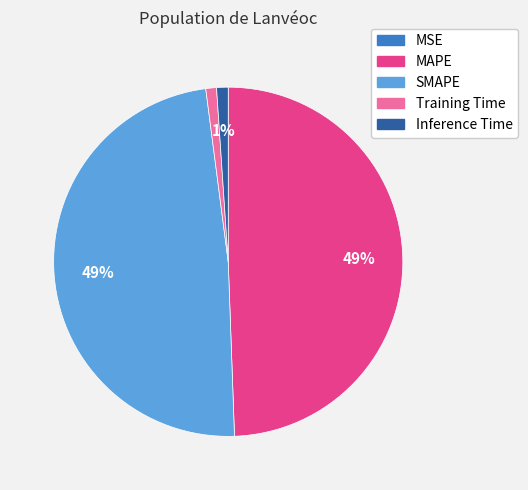

Between SMAPE and Training Time, which is larger?

SMAPE